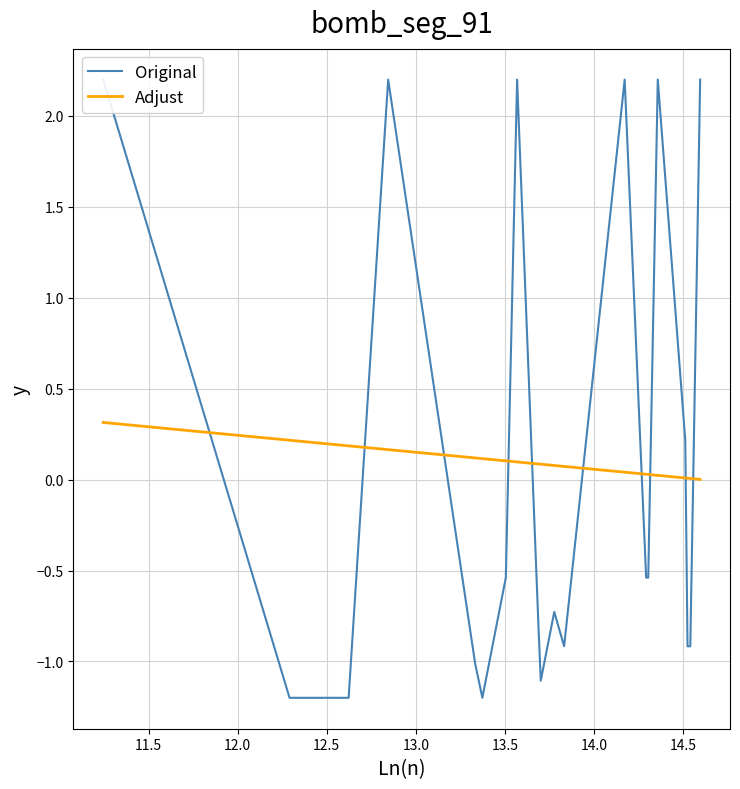

What is the difference between the second highest and second lowest values in the Adjust series?

0.2